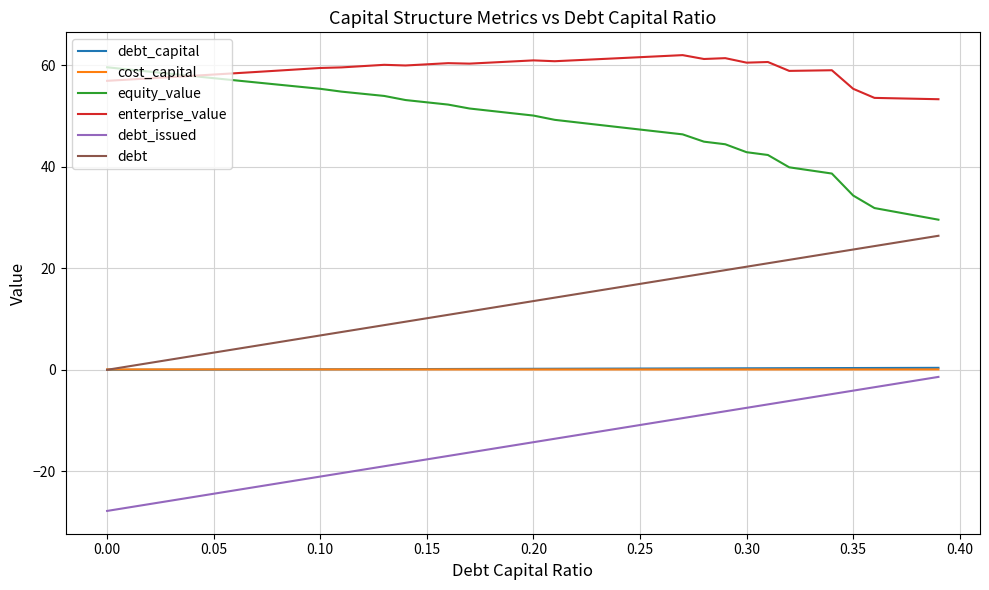

At how many categories does at least one series exceed 33?

40